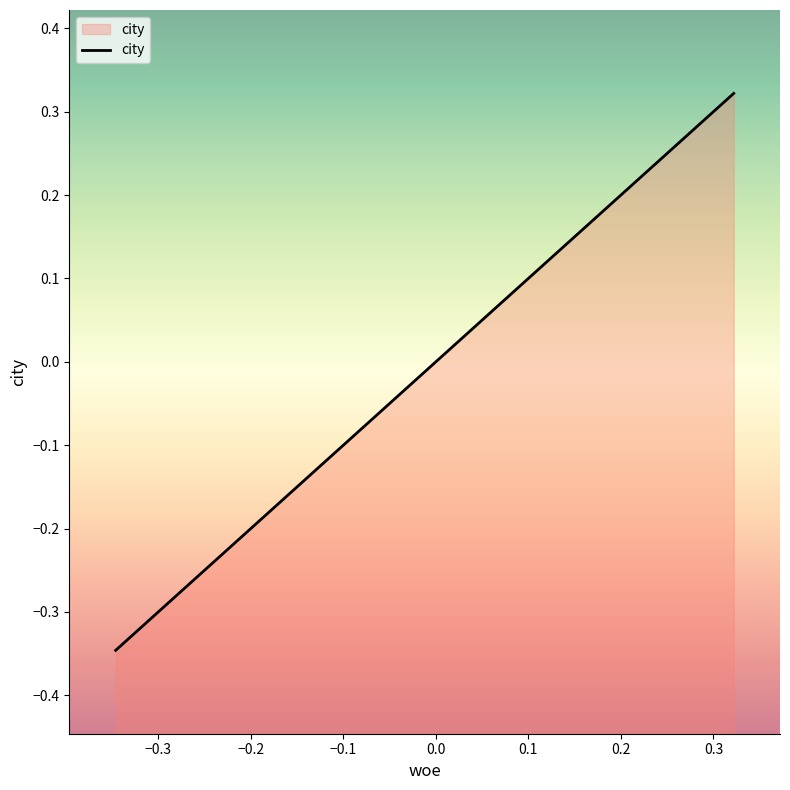

What is the minimum value shown in the chart?

-0.3